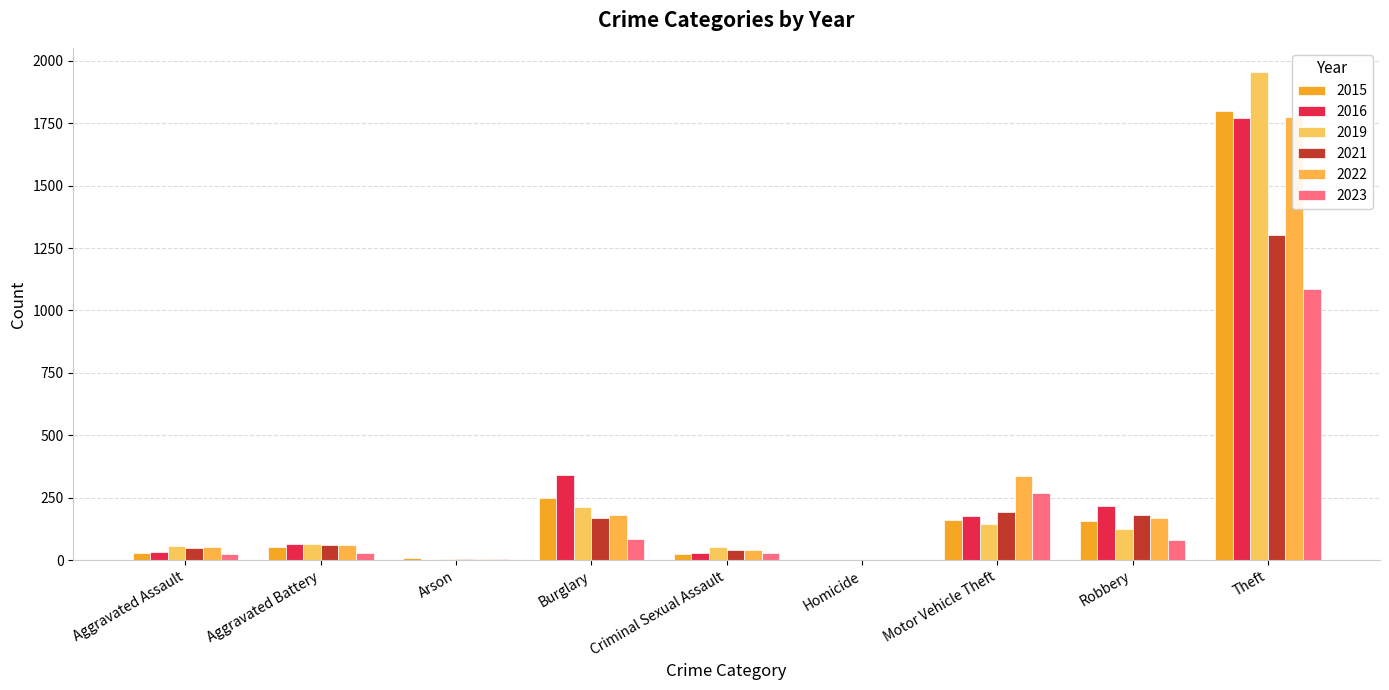

What are all the series names shown in the legend?

2015, 2016, 2019, 2021, 2022, 2023